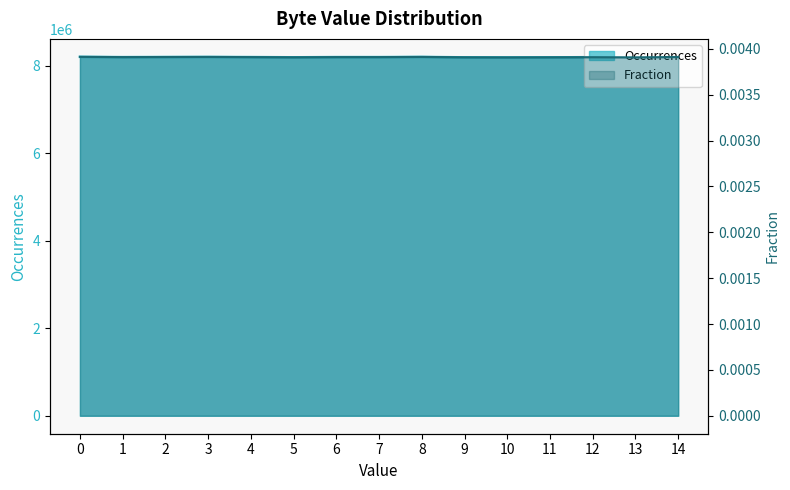

What is the lowest value of the Occurrences series?

8190543.0